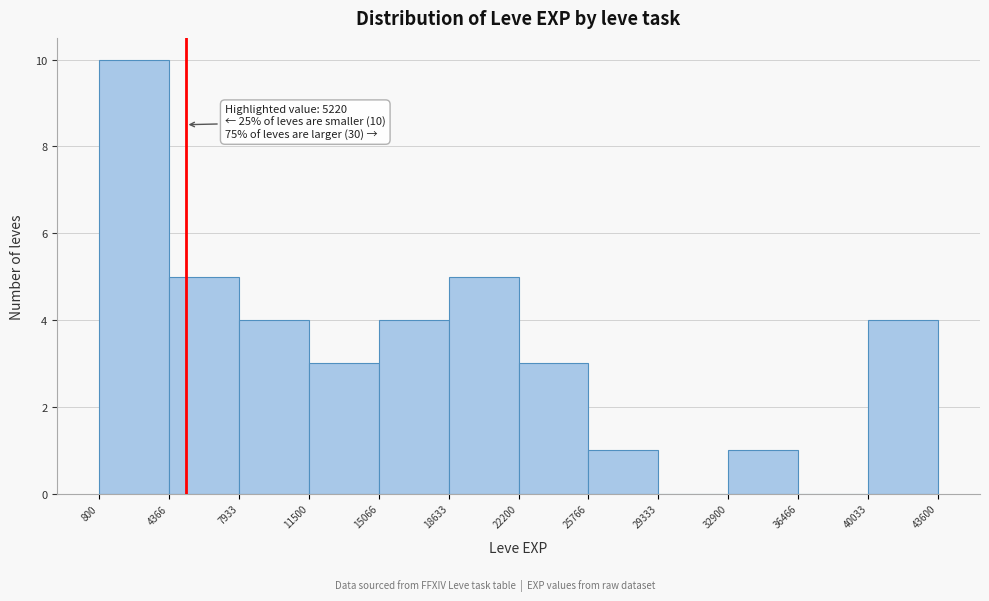

Which range on the x-axis has the tallest bar?

800 to 4366